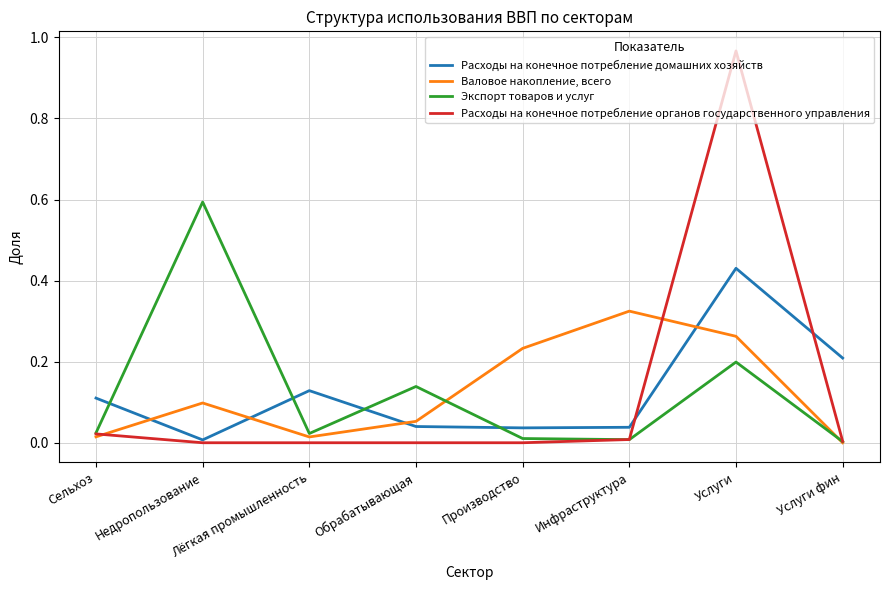

Which series has the widest spread of values?

Расходы на конечное потребление органов государственного управления